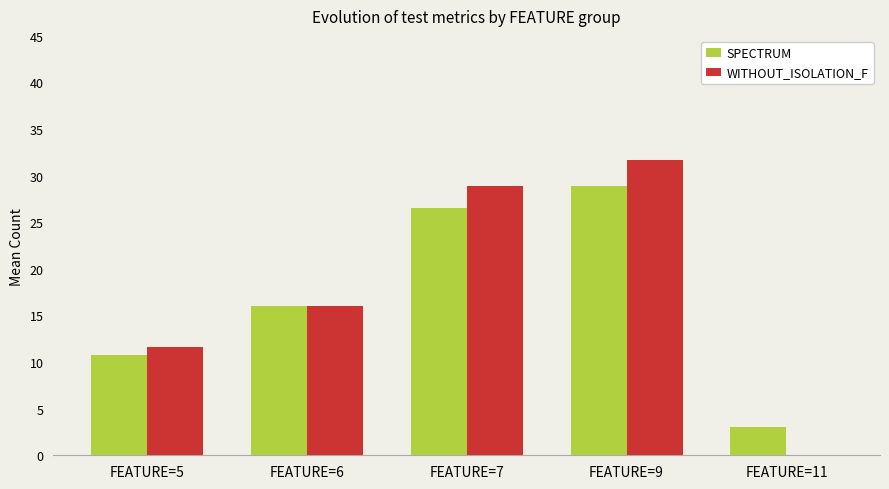

Does the chart contain stacked bars?

No